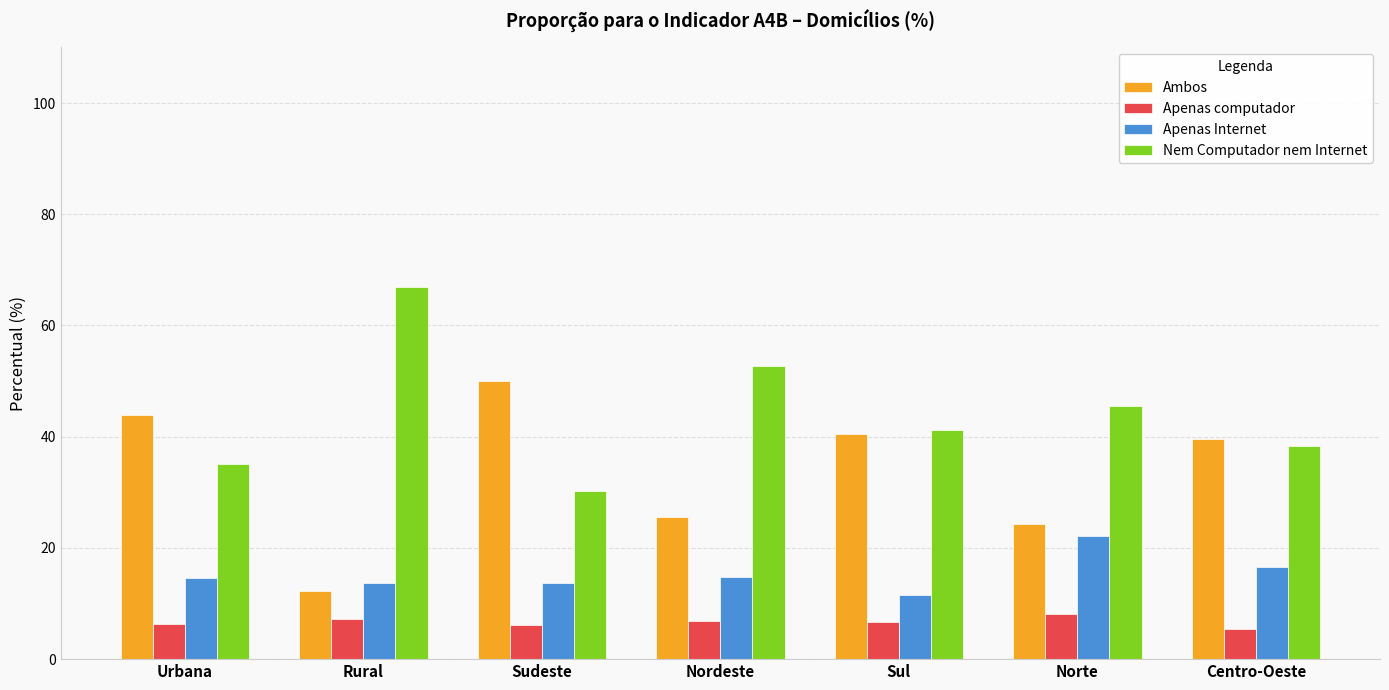

How many distinct data groups are displayed?

4